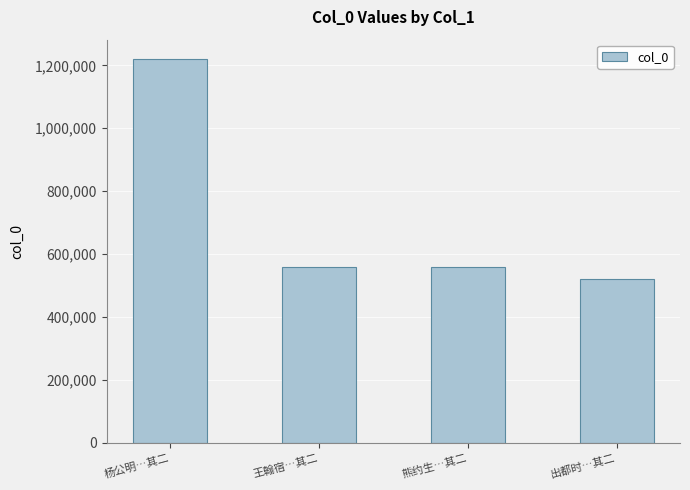

What is the greatest value displayed?

1220488